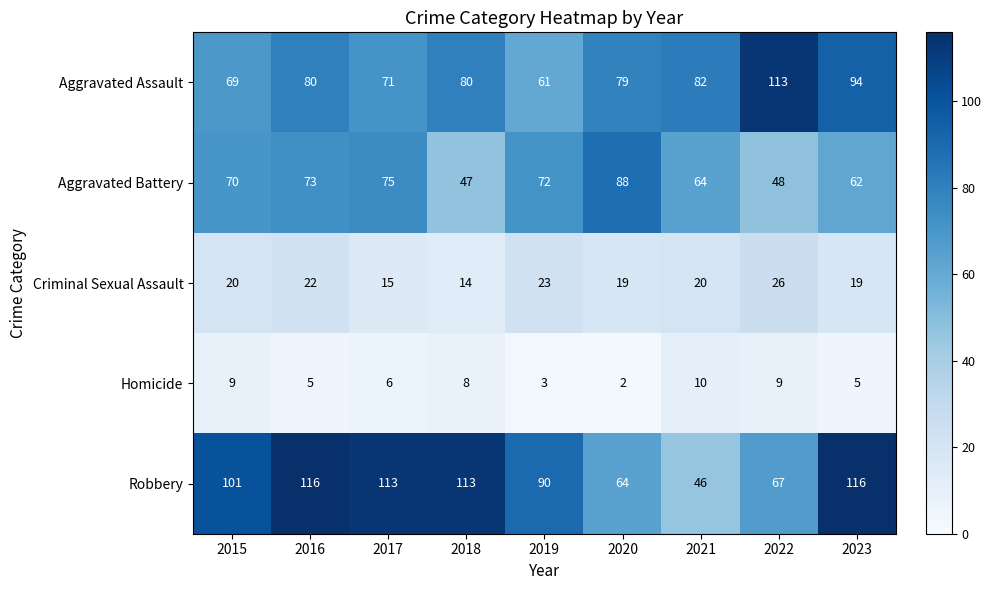

Between 2019 and 2020, which series saw the biggest shift?

Robbery